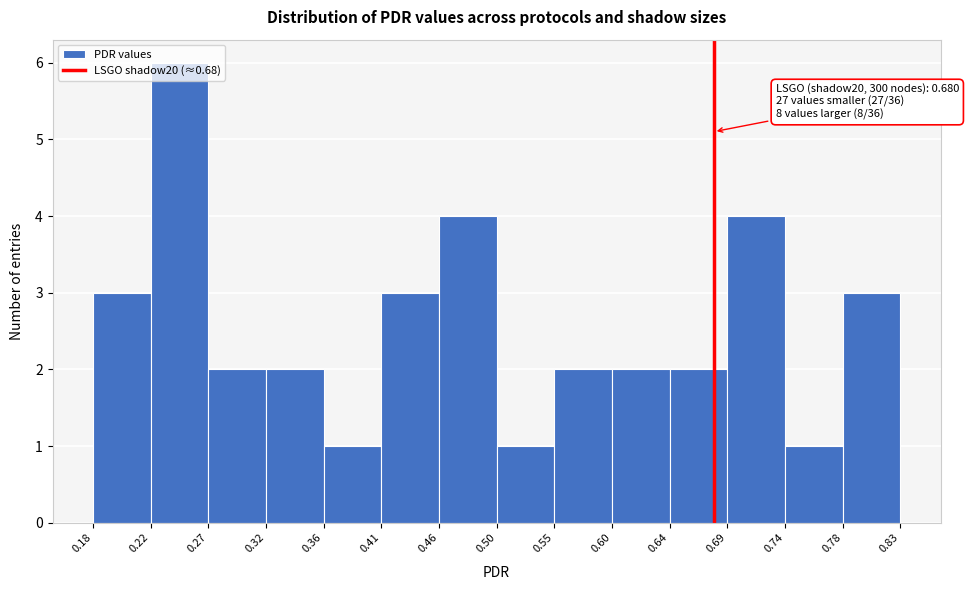

Over which range of the x-axis is the bar tallest?

0.22 to 0.27